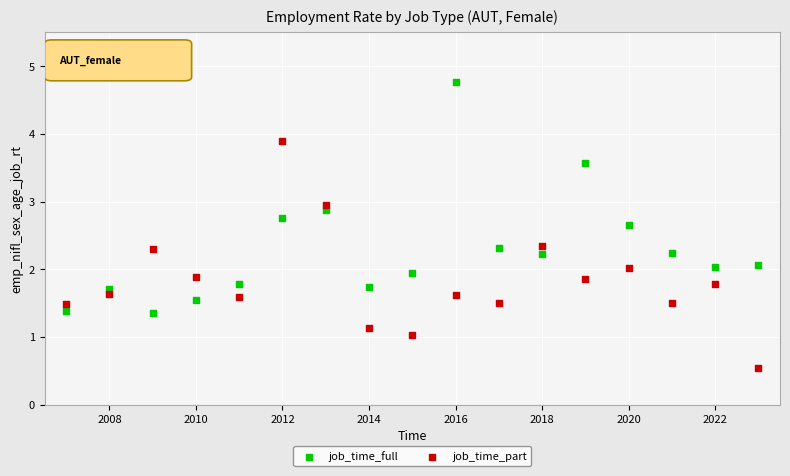

Which series contains the highest Y value?

job_time_full